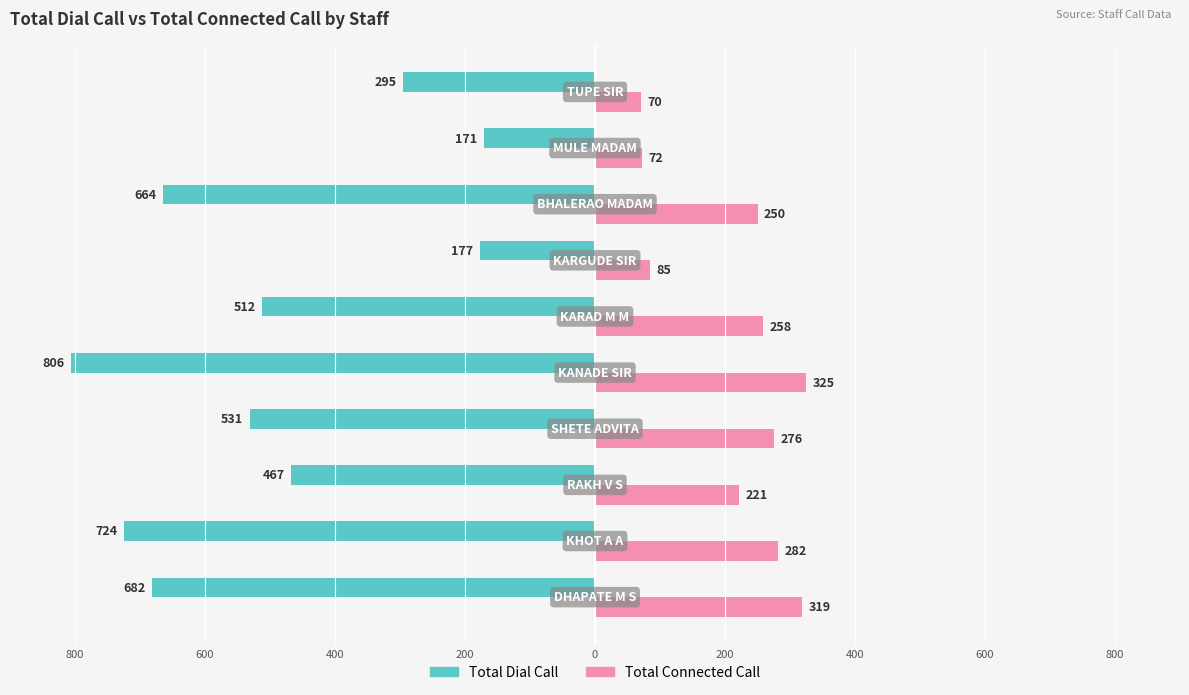

What is the difference between the second highest and second lowest values in the Total Dial Call series?

547